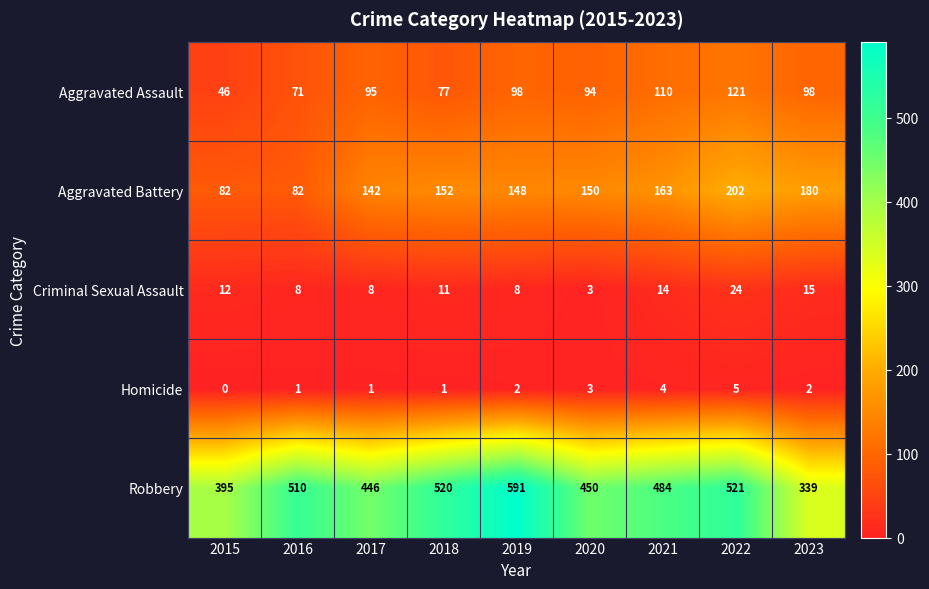

Which series has the largest total across all categories?

Robbery